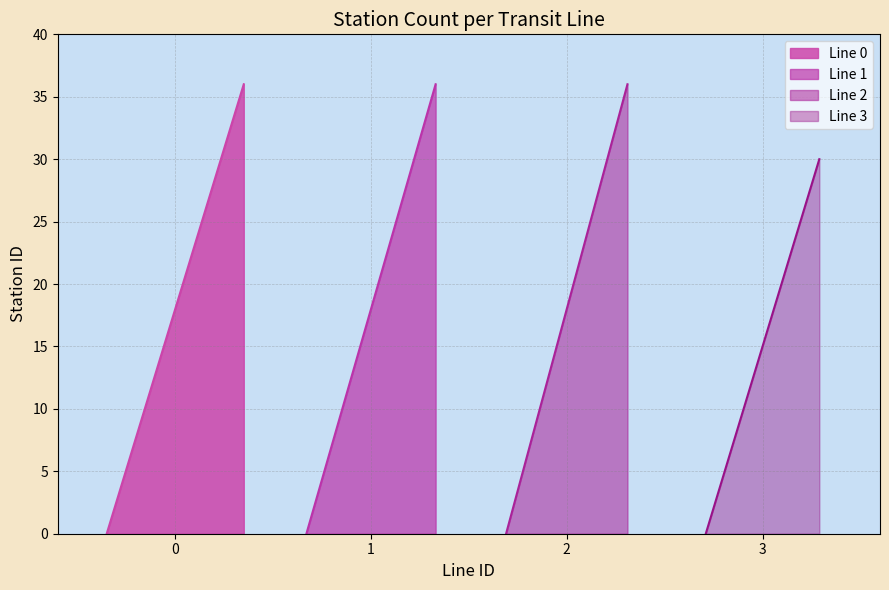

How many values in the Line 2 series exceed 18?

18